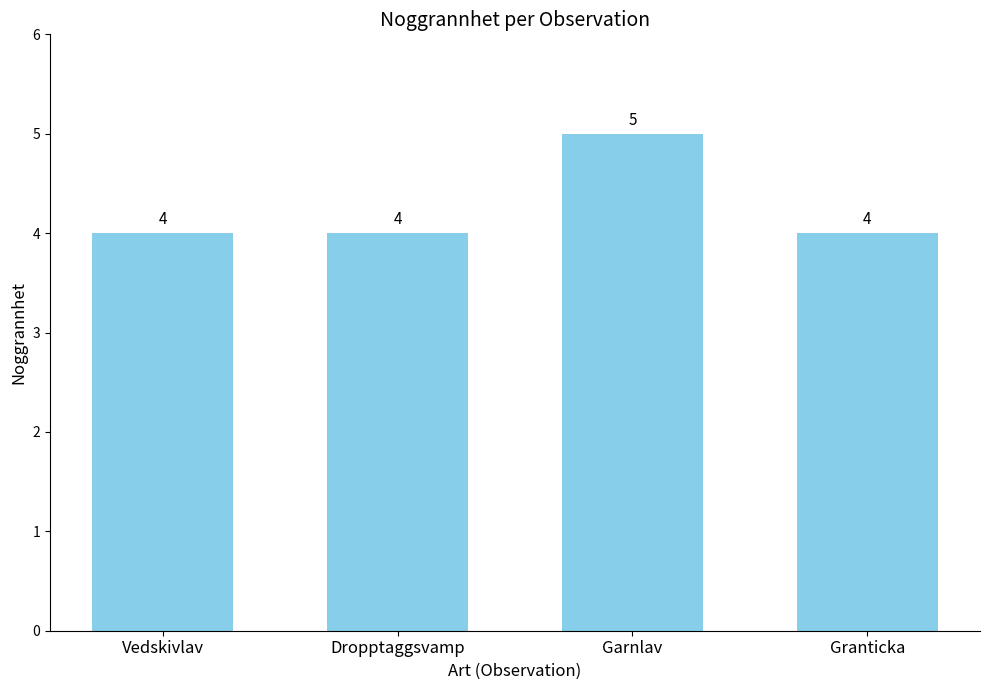

Does the chart contain any negative values?

No